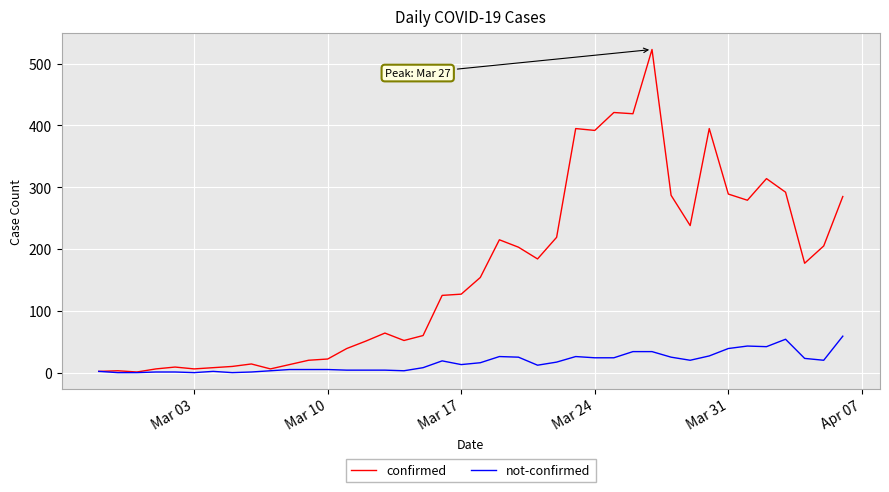

Which series has the largest total across all categories?

confirmed